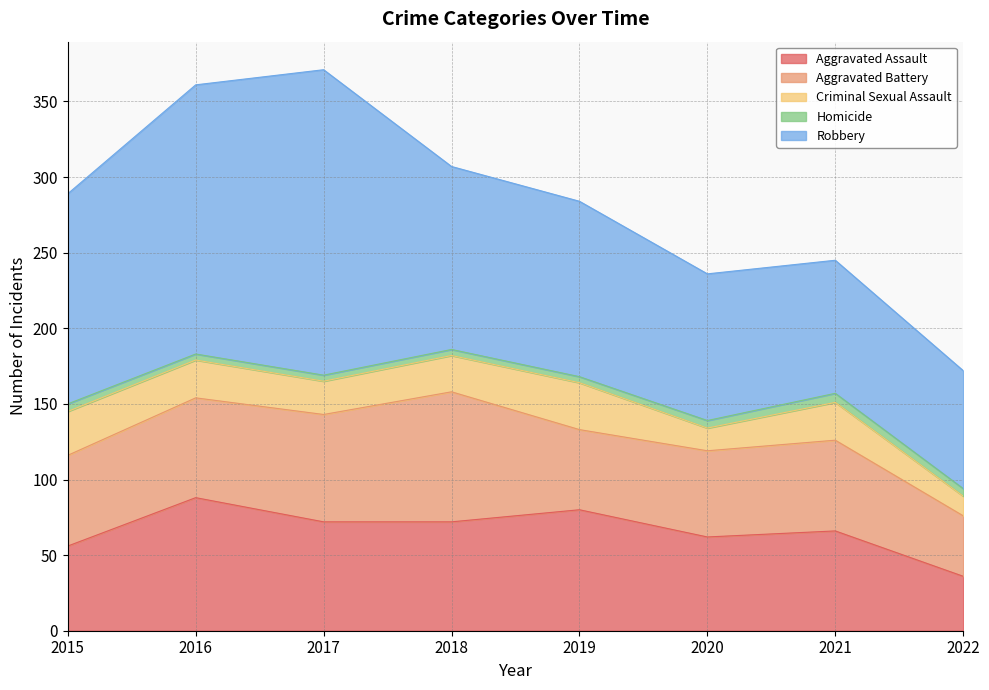

Which series has the widest spread of values?

Robbery